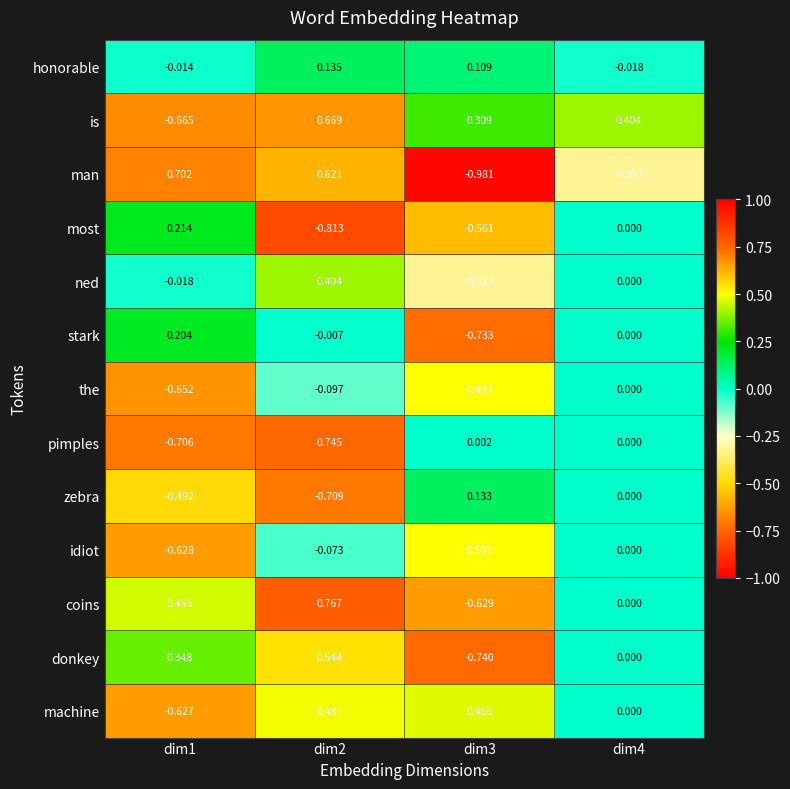

Which series has the largest total across all categories?

is